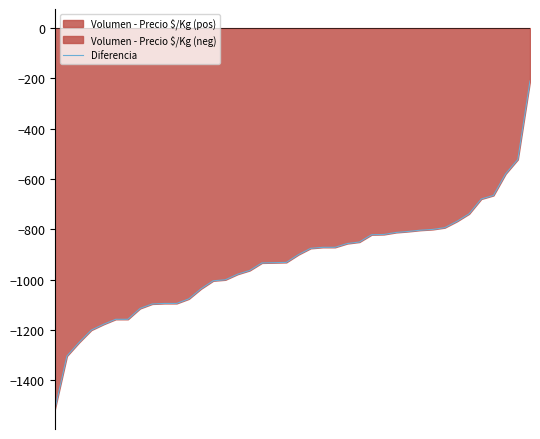

What is the value of the 28th point from the left?

-820